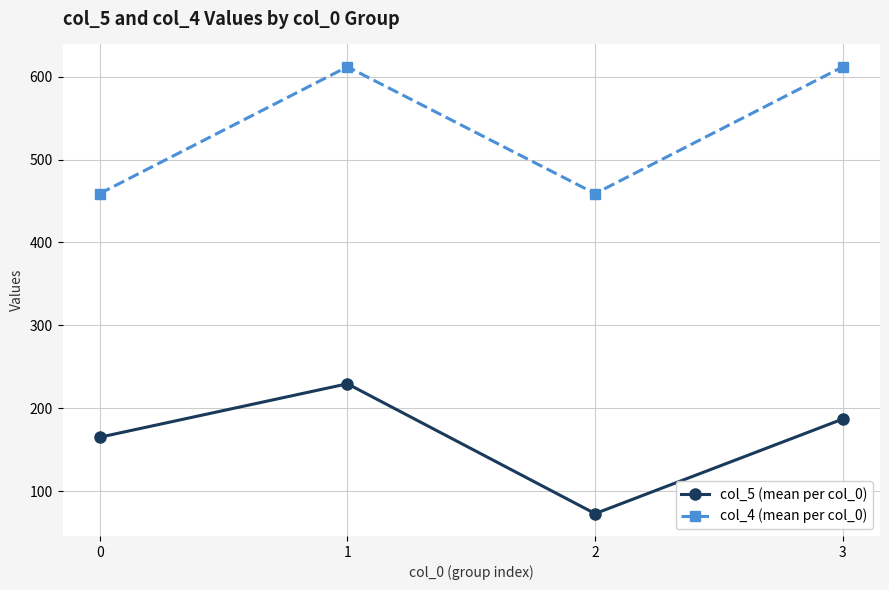

True or false: col_5 (mean per col_0) and col_4 (mean per col_0) cross at least once.

False